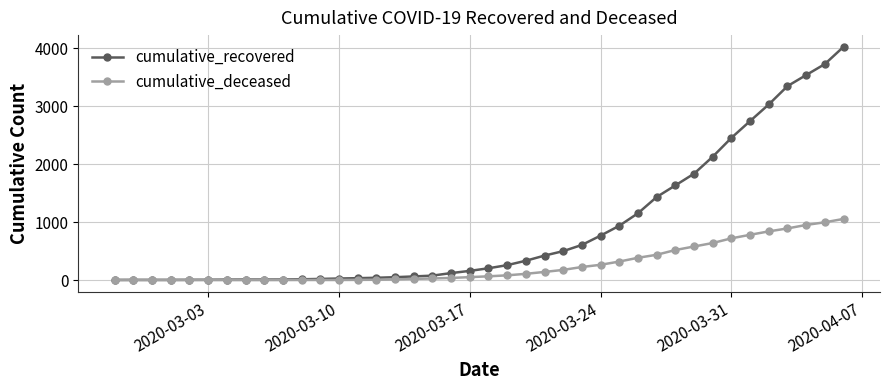

What is the sum of all cumulative_deceased values?

10349